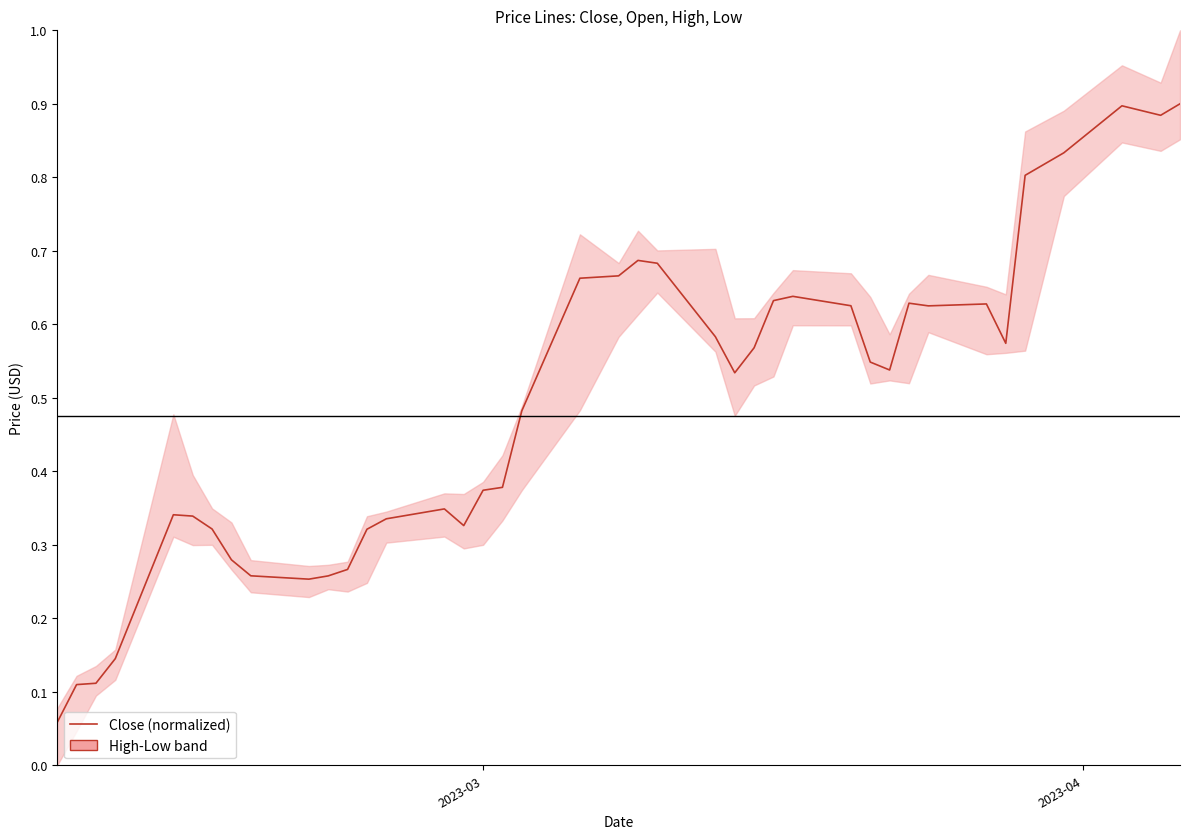

Does the chart have visible grid lines?

No